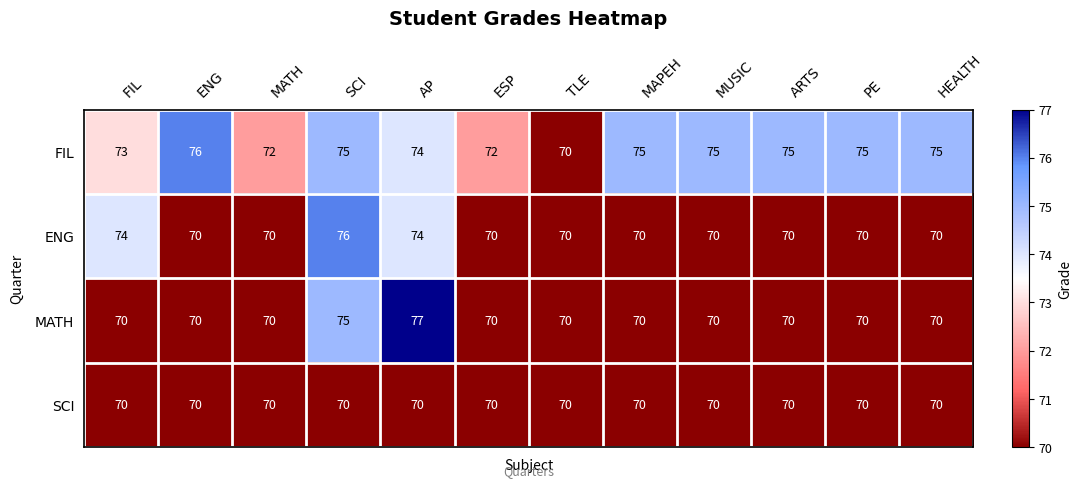

At how many categories does at least one series exceed 73?

9